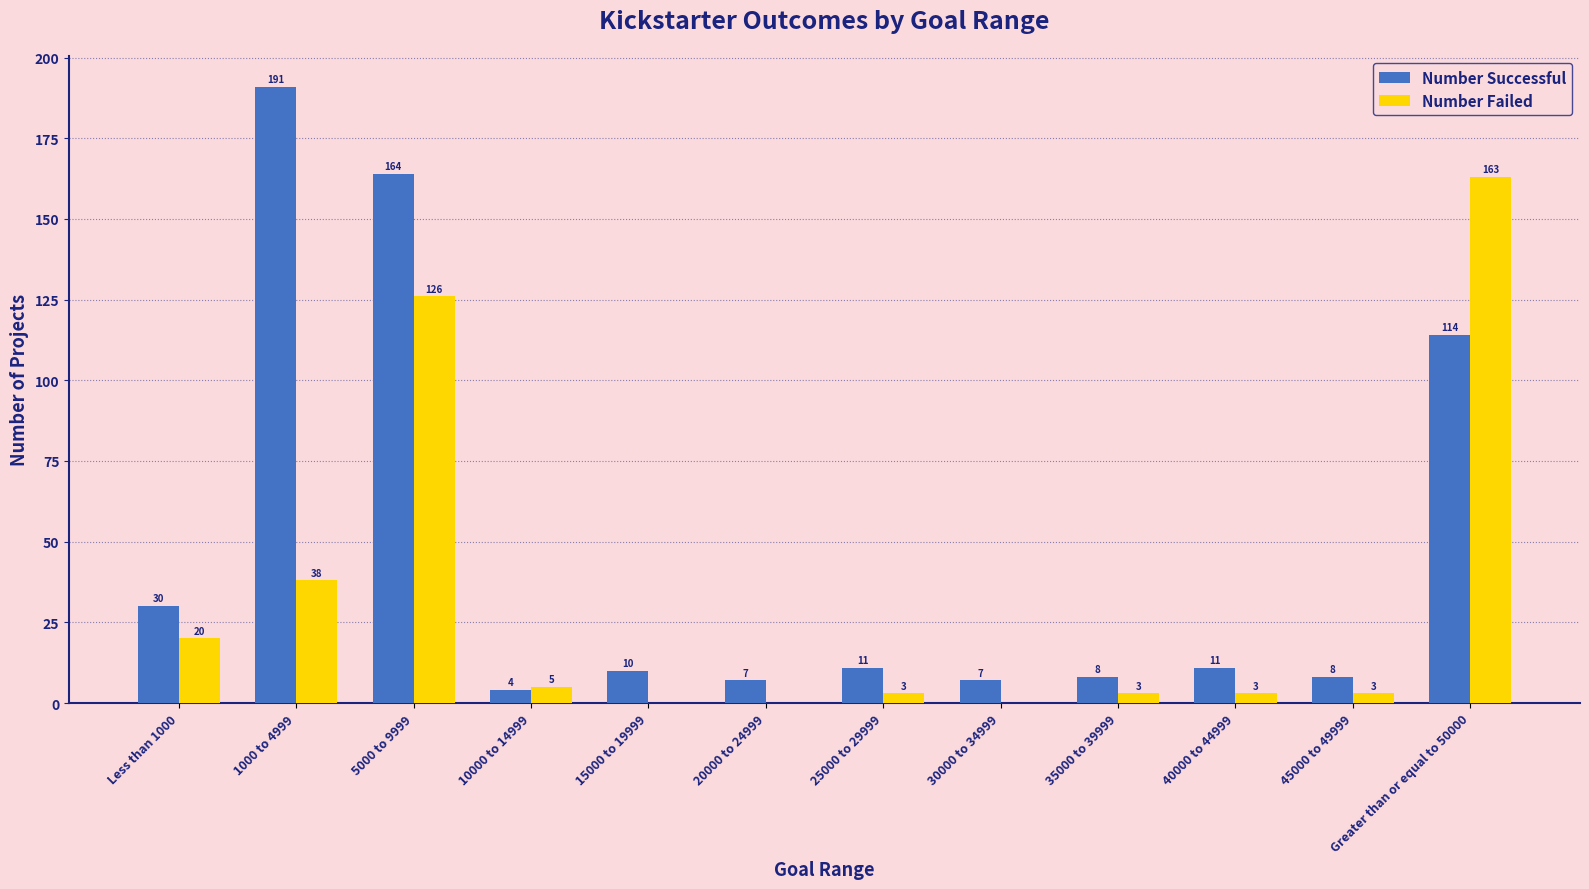

What is the spread (max minus min) of values at 15000 to 19999?

10